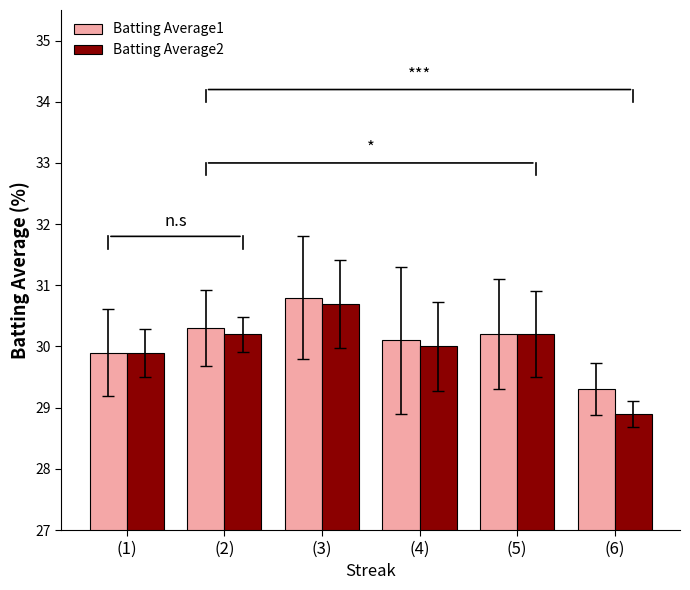

Which series has the largest Y range (max minus min)?

Batting Average2